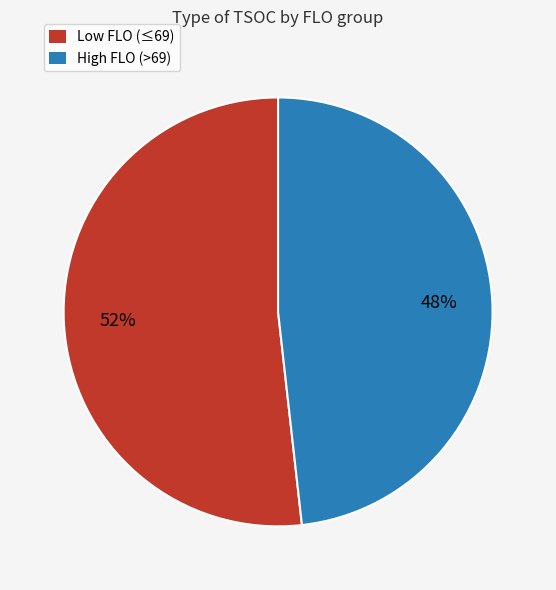

Does any single category account for the majority?

Yes